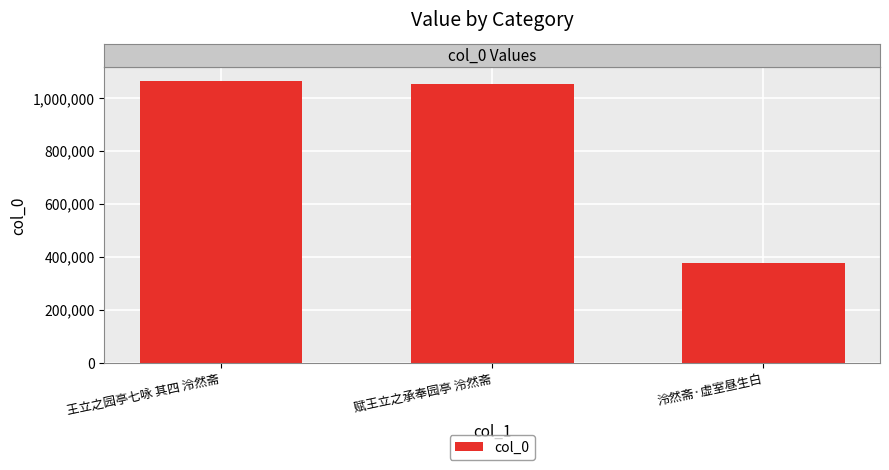

What position from the left is 赋王立之承奉园亭 泠然斋?

2